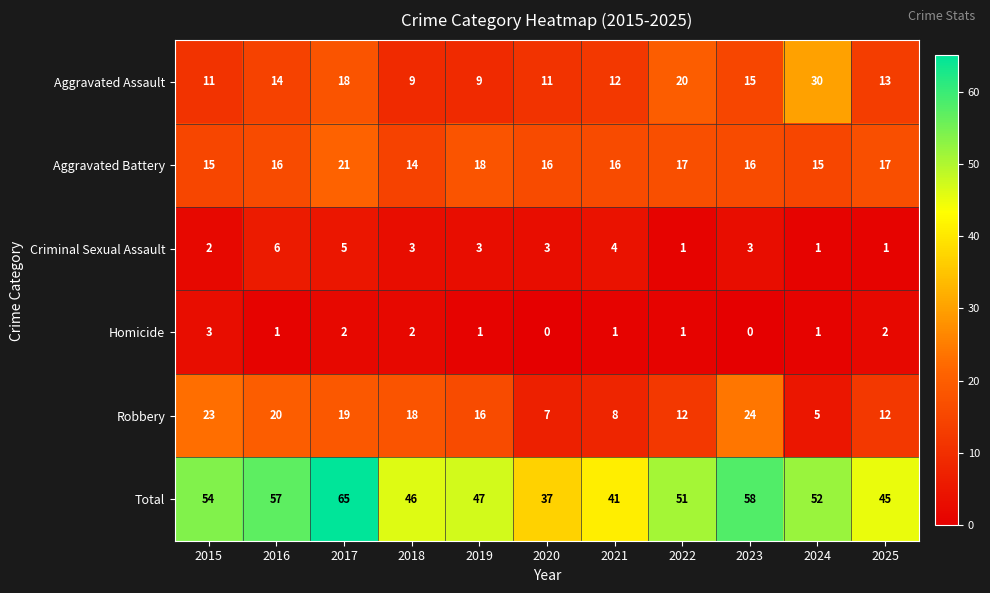

What is the greatest value displayed?

65